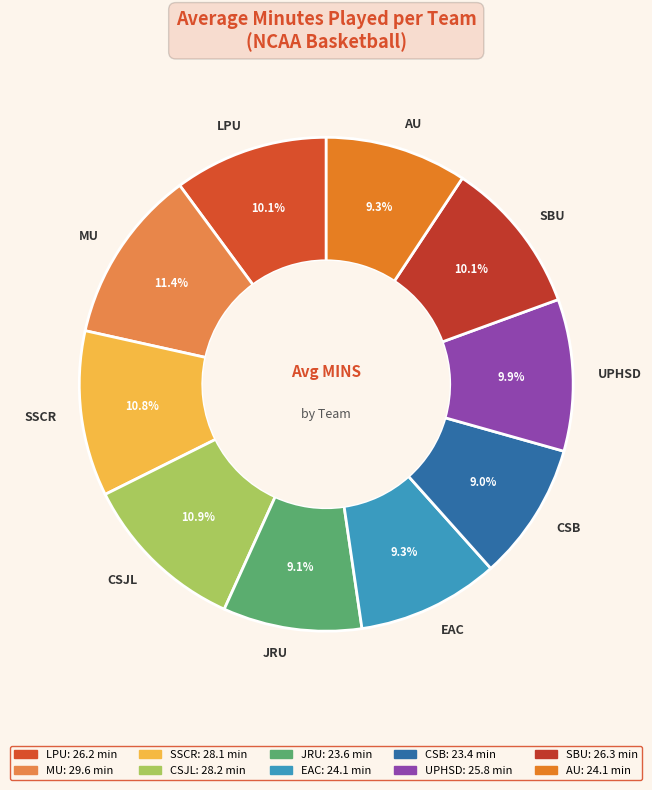

What portion of the pie excludes AU?

90.7%